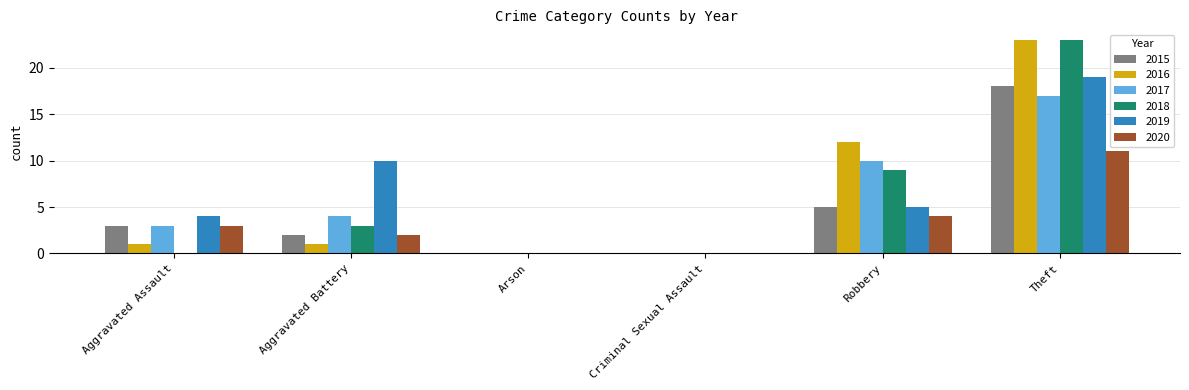

How many groups of bars are there?

6